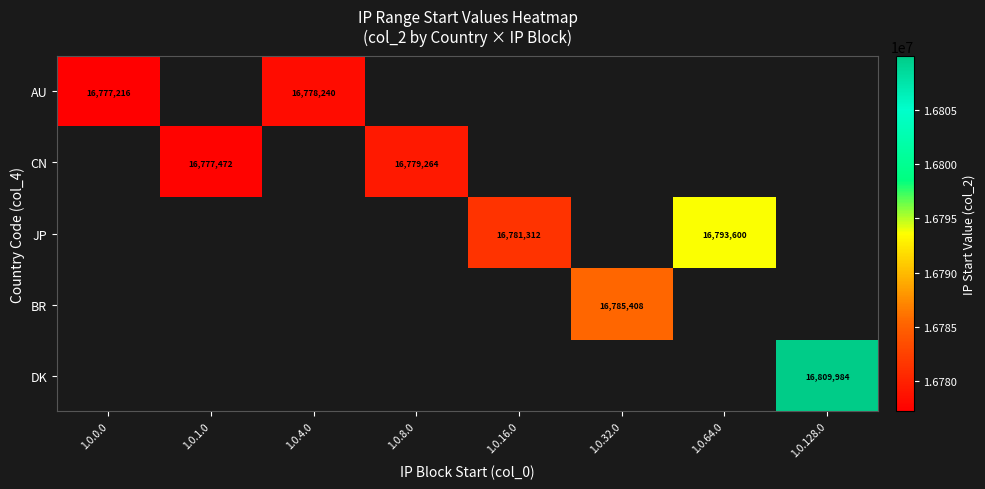

Which category has the lowest value across all series?

1.0.0.0